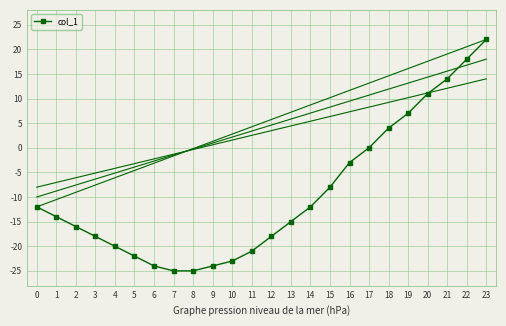

What is the value of the 11th point from the left?

-23